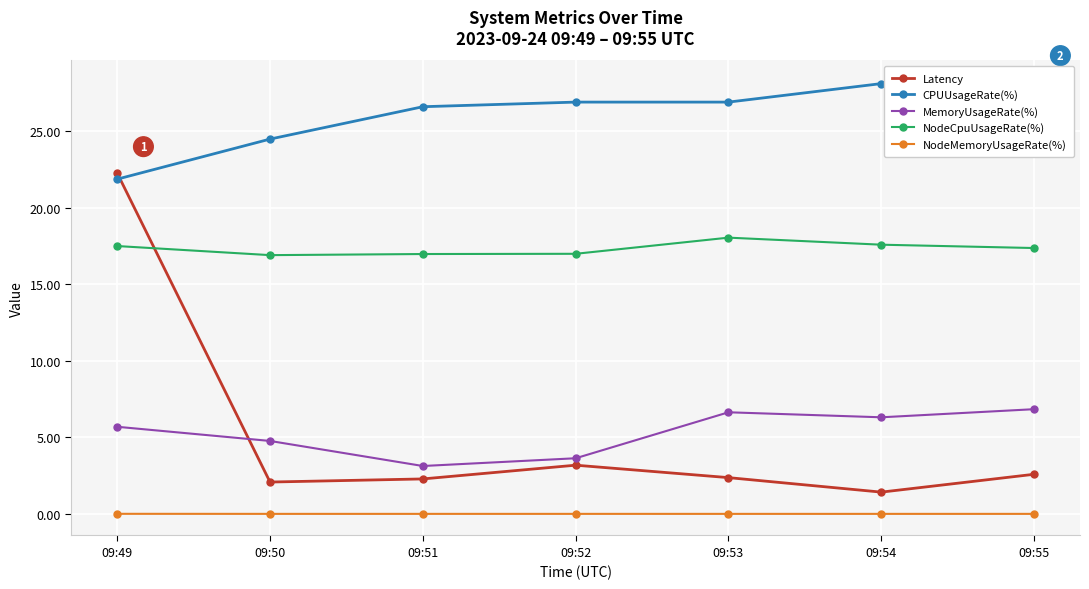

Which series changed the most between 09:50 and 09:51?

CPUUsageRate(%)